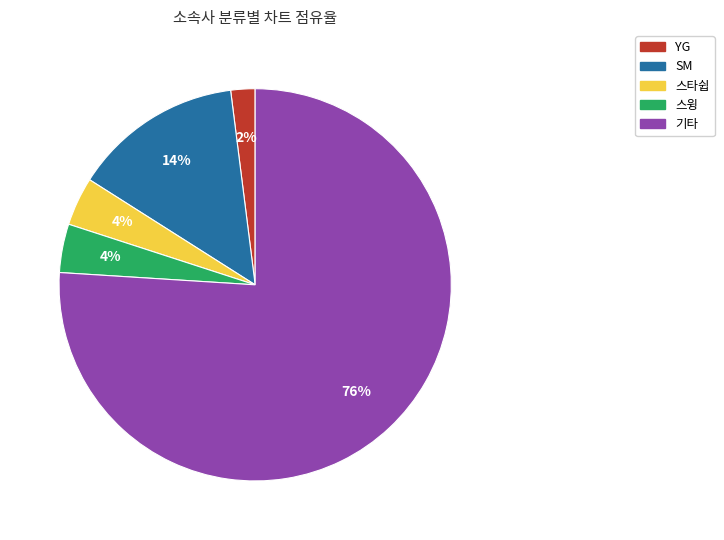

Is there any slice that represents more than half of the pie?

Yes